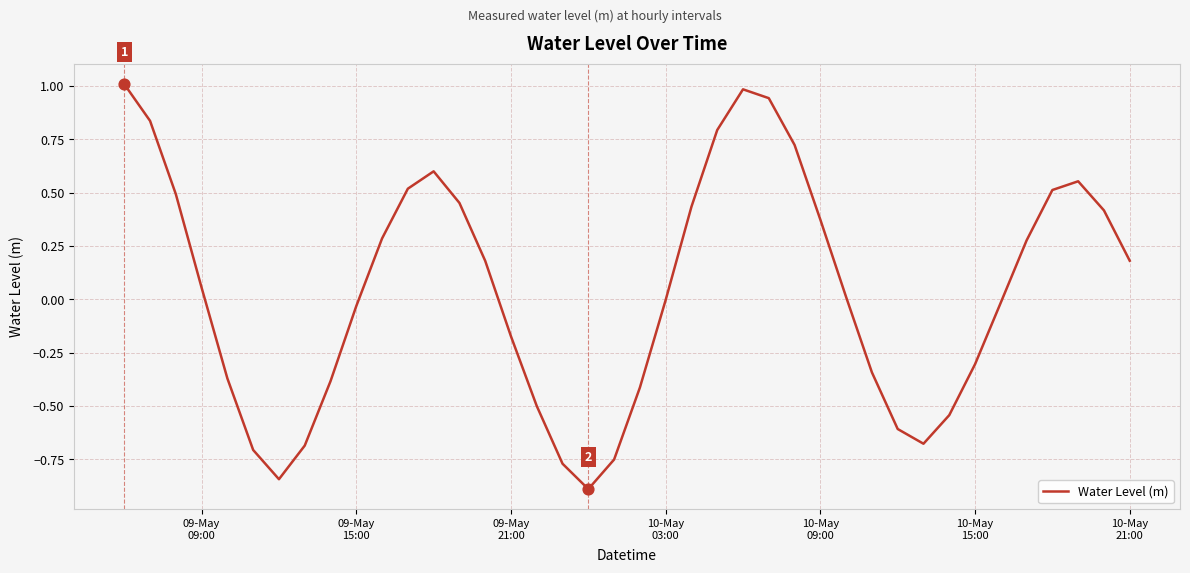

What is the difference between the maximum and minimum values?

1.9